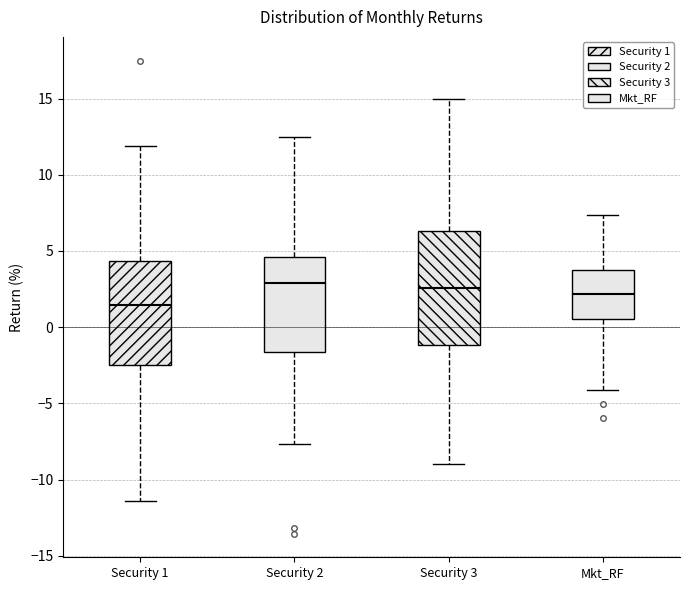

Which box has the lowest median line?

Security 1